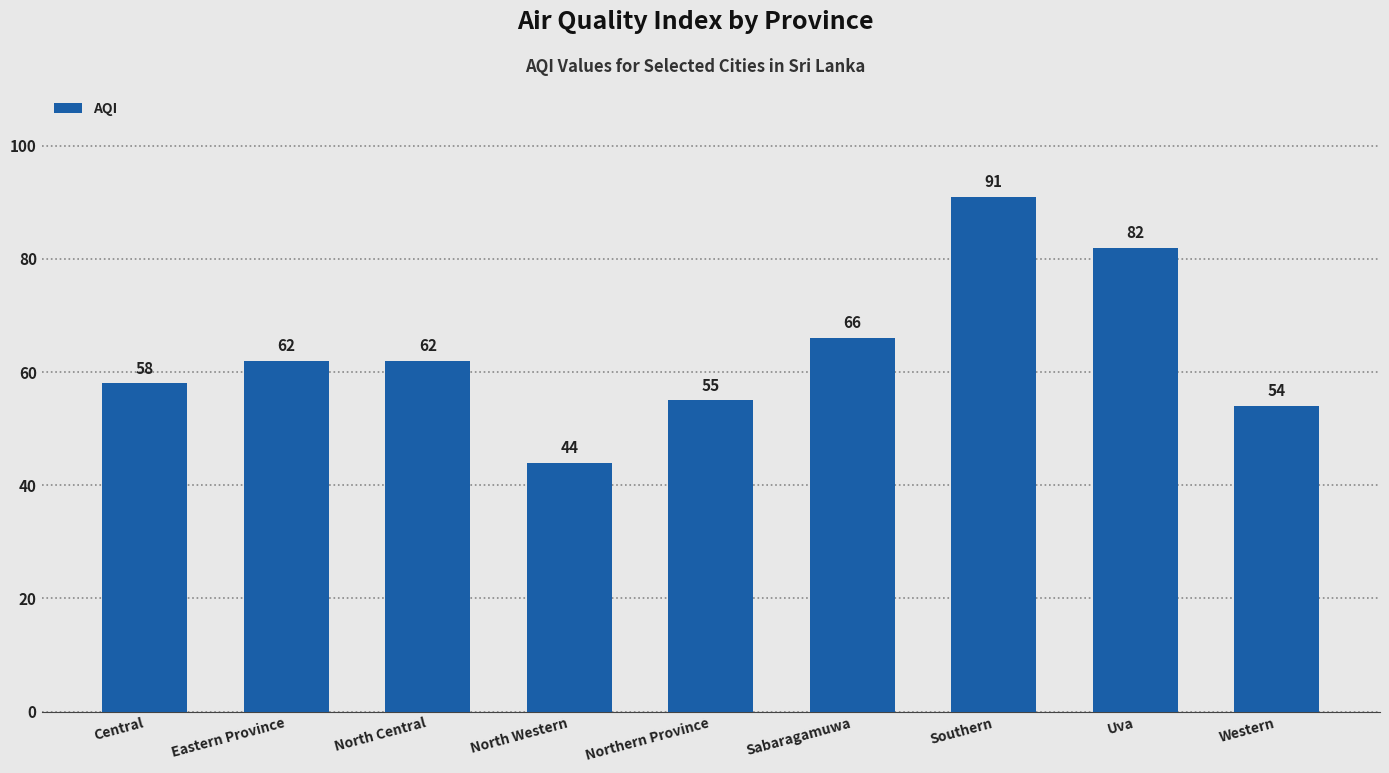

The chart shows a value of 91 at Southern. True or false?

True